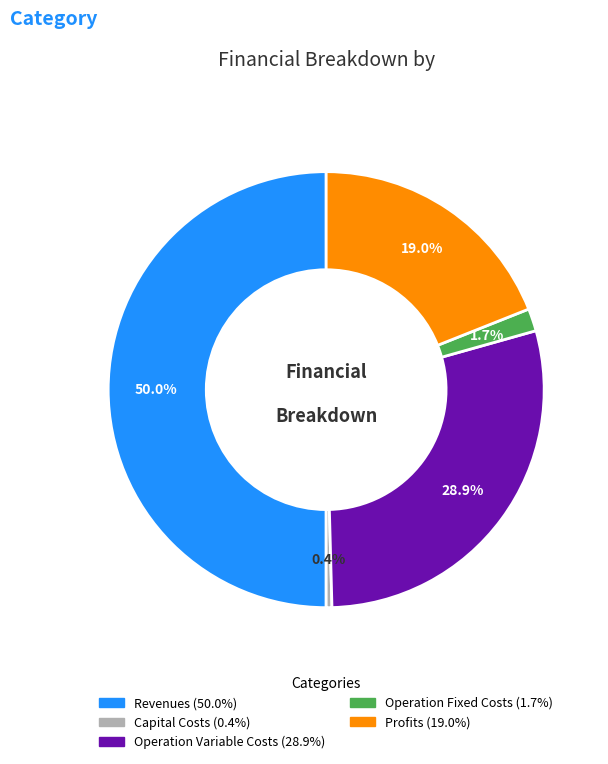

Count the number of slices in the pie.

5